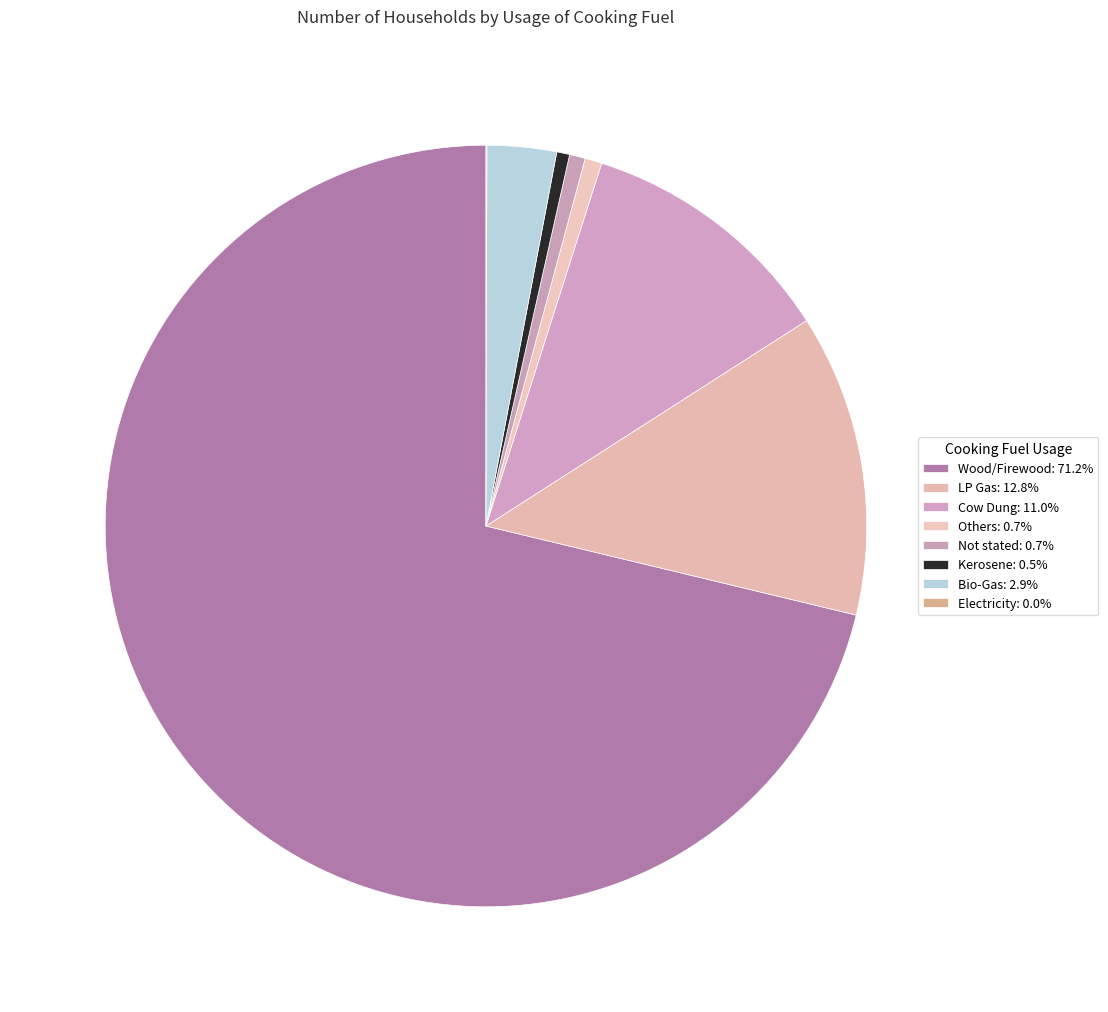

The LP Gas slice represents 18% of the pie. True or false?

False